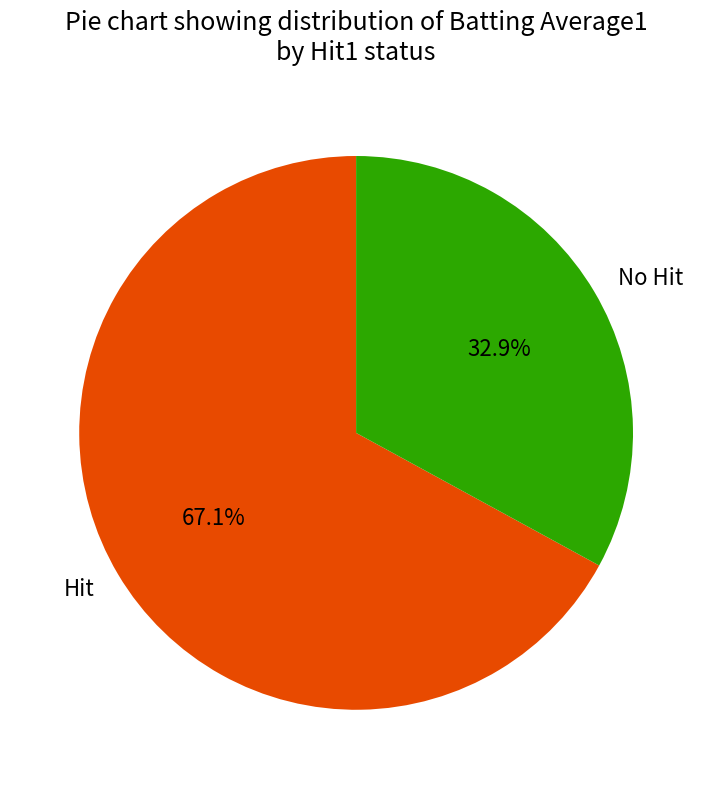

Rank the categories by value from lowest to highest.

No Hit, Hit